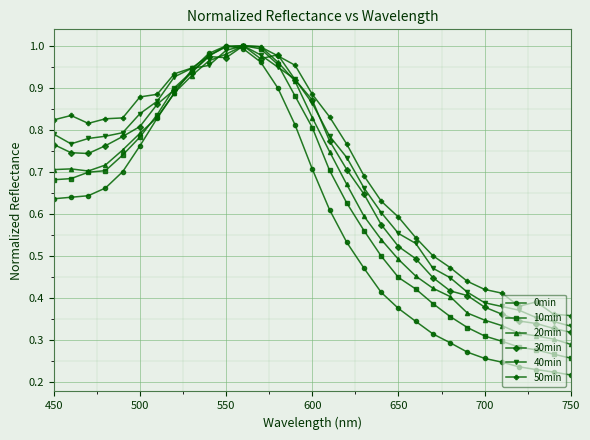

At how many categories does at least one series exceed 0?

31